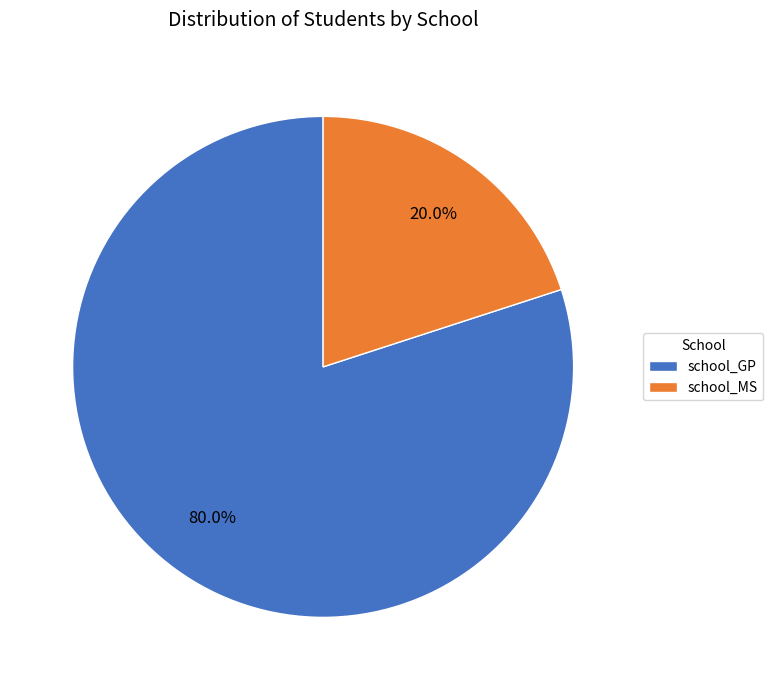

Approximately how many times larger is the value at school_GP compared to school_MS?

4.0